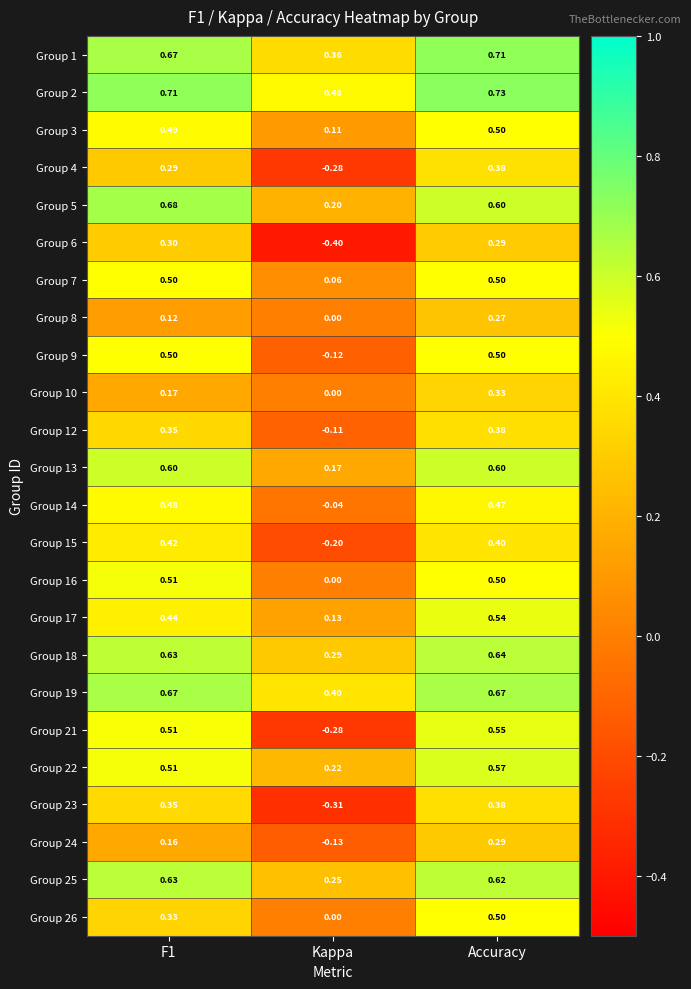

Which category has the lowest value in the Group 12 series?

Kappa